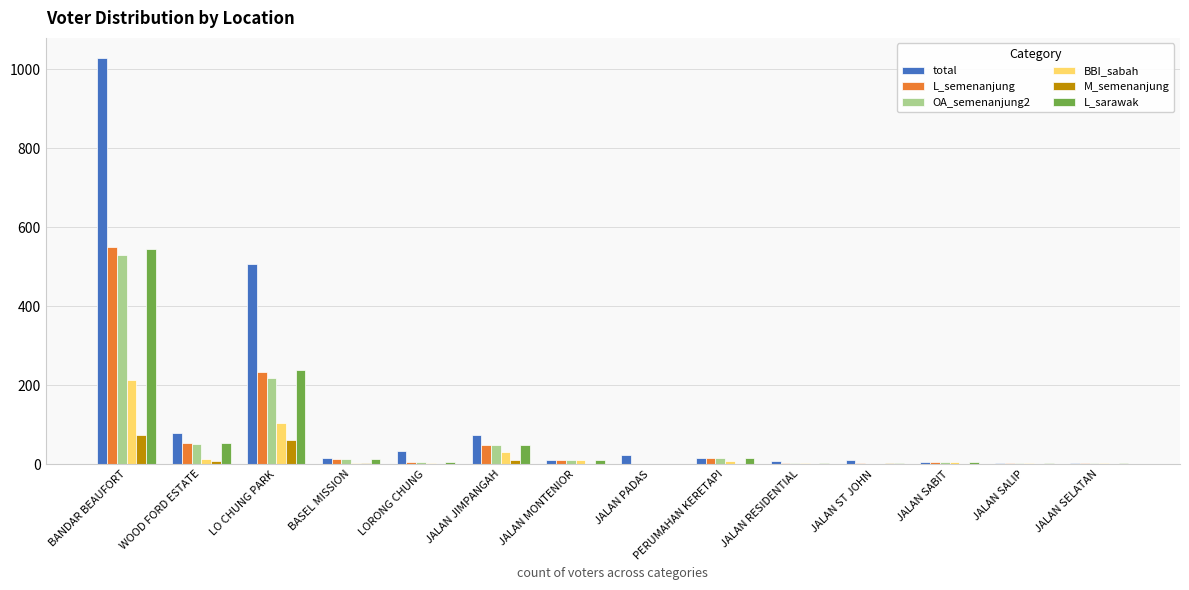

Which series has the largest total across all categories?

total